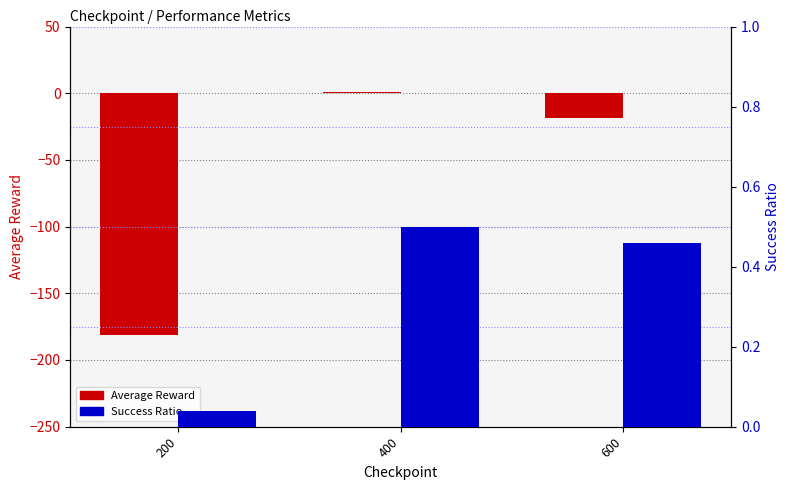

Which series has the largest range (max minus min)?

Average Reward